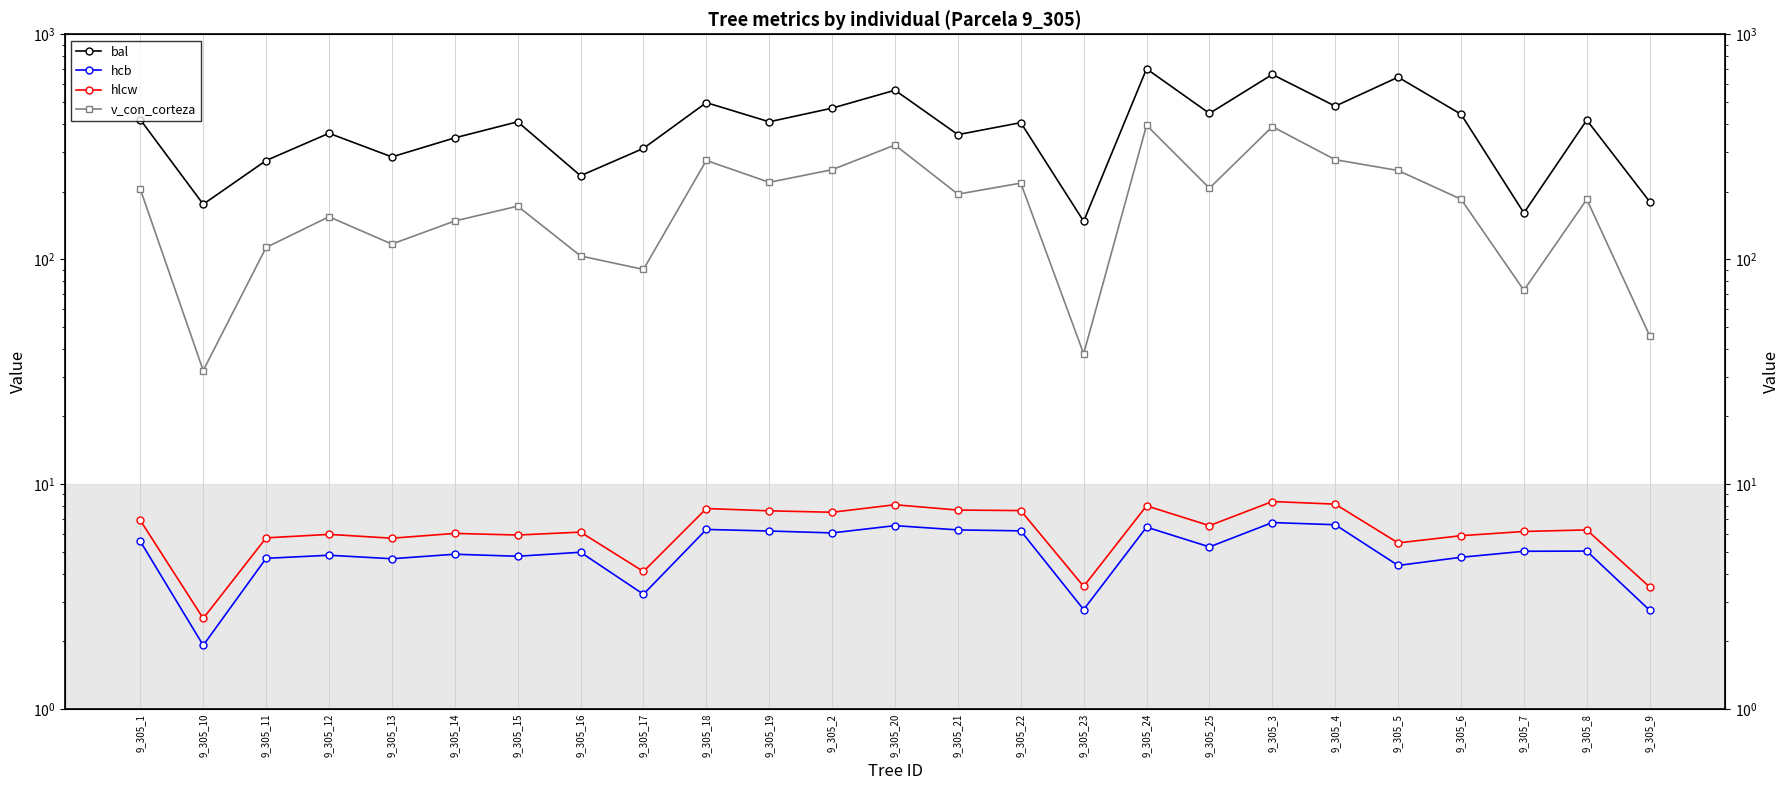

True or false: hlcw and bal intersect in this chart.

False